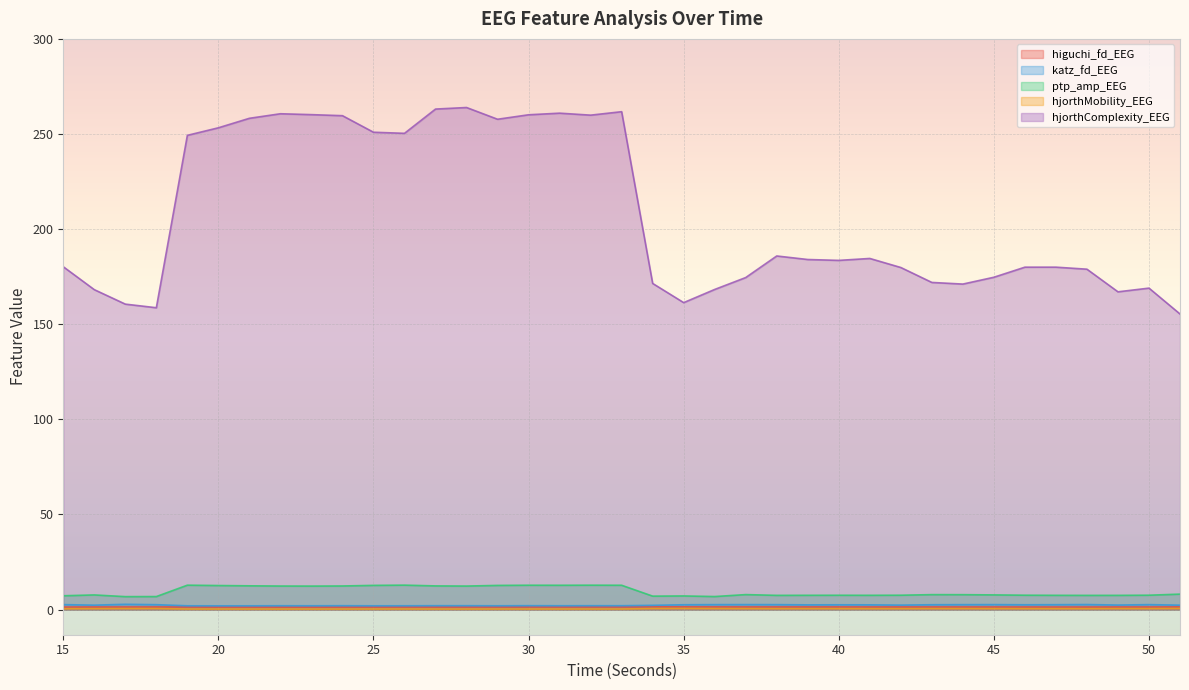

In katz_fd_EEG, how many points are higher than both neighbors (excluding endpoints)?

11